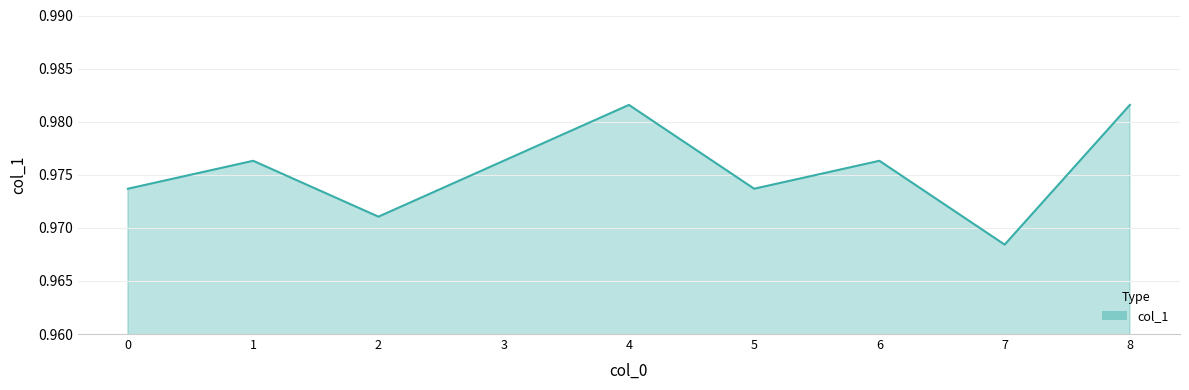

True or false: the data shows 0.6 at 4.

False